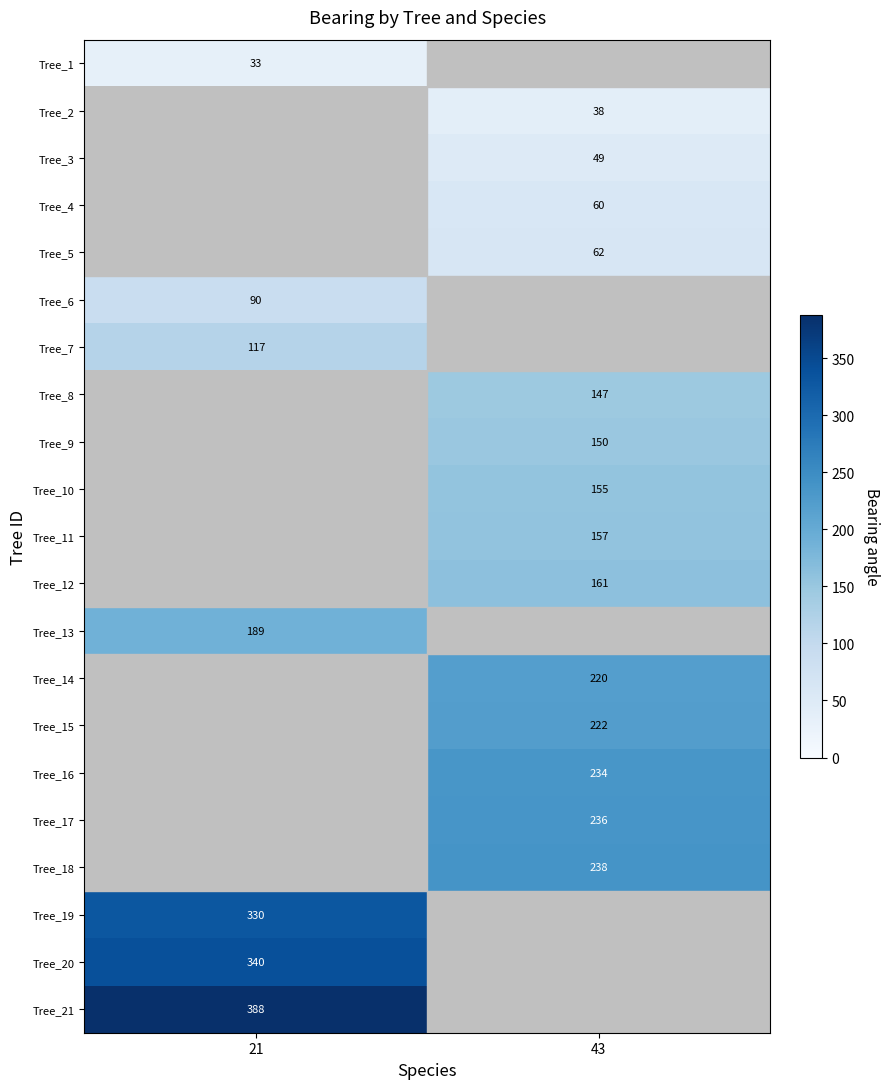

Is it true that Tree_6 equals 18 at 21?

False